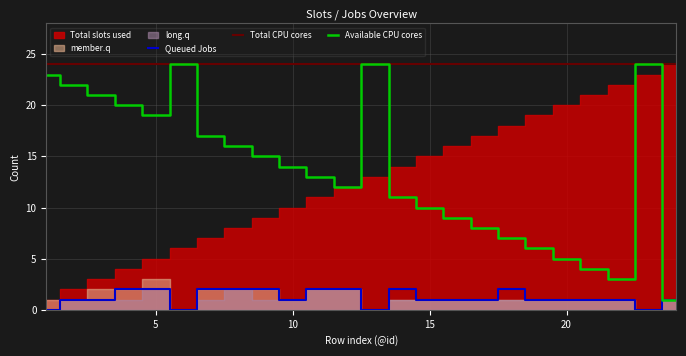

What is the maximum value for Total CPU cores?

24